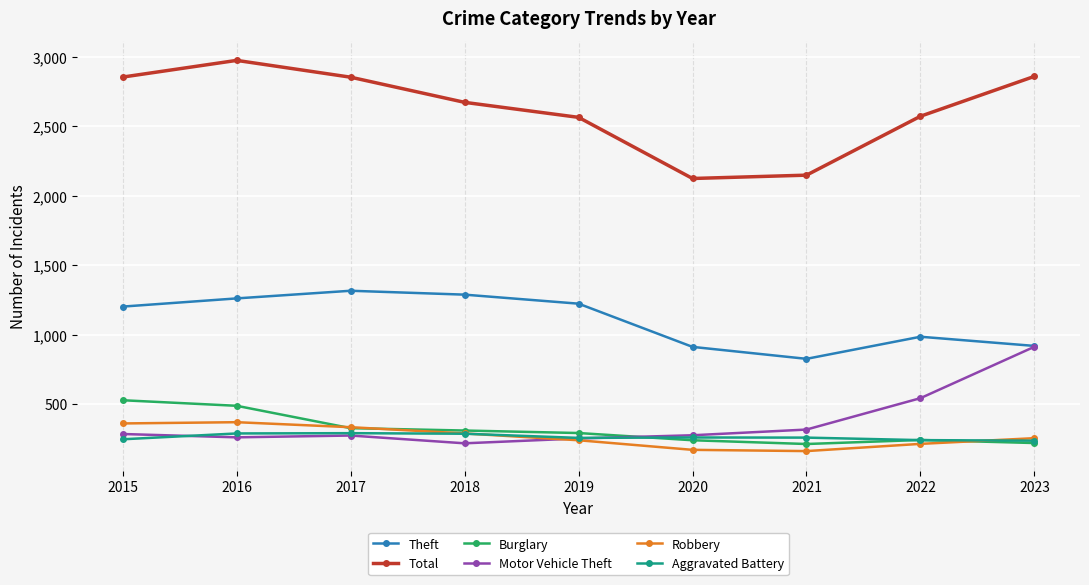

True or false: Total has more than 1 interior local peaks.

False